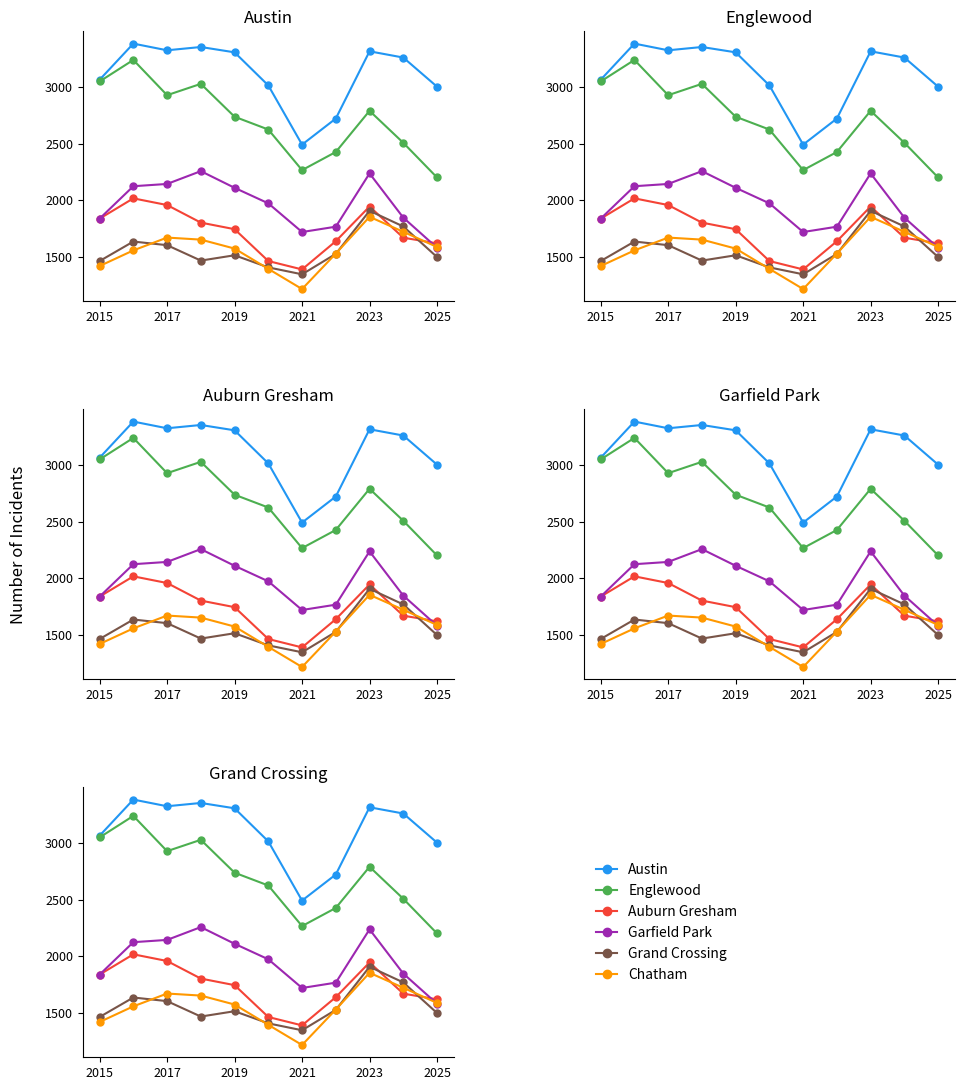

What is the smallest value displayed?

1217